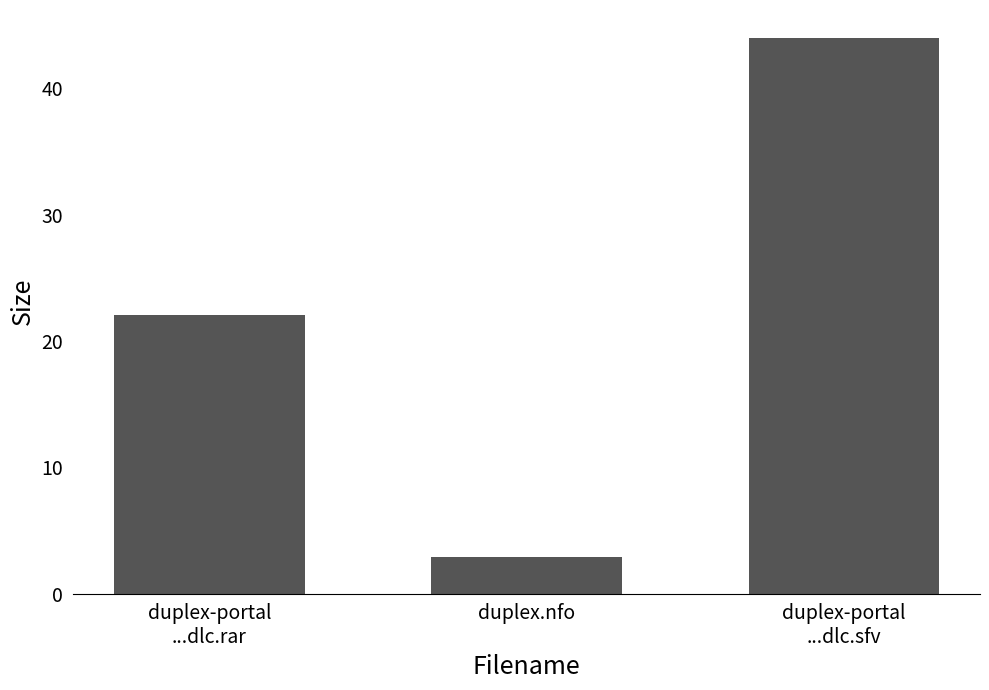

List the labels in order of value, smallest first.

duplex.nfo, duplex-portal
...dlc.rar, duplex-portal
...dlc.sfv